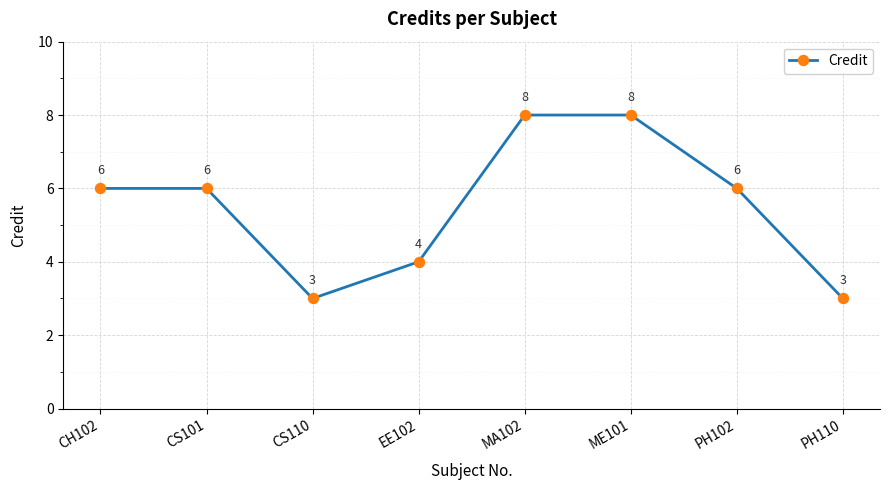

Read the value at EE102.

4